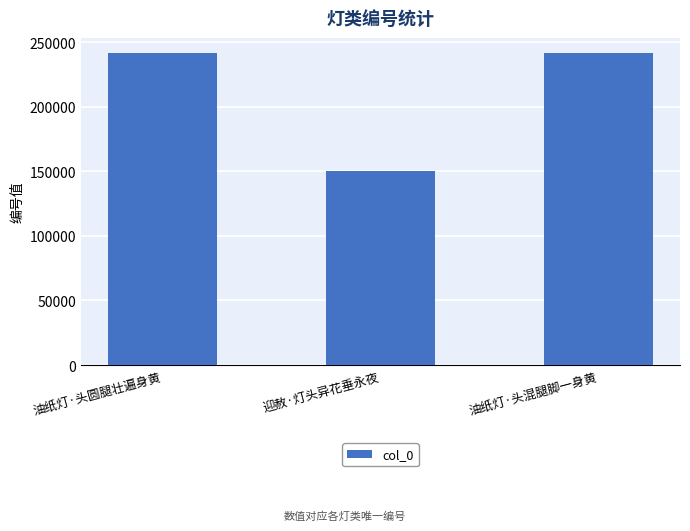

How many data points are less than 241330?

1